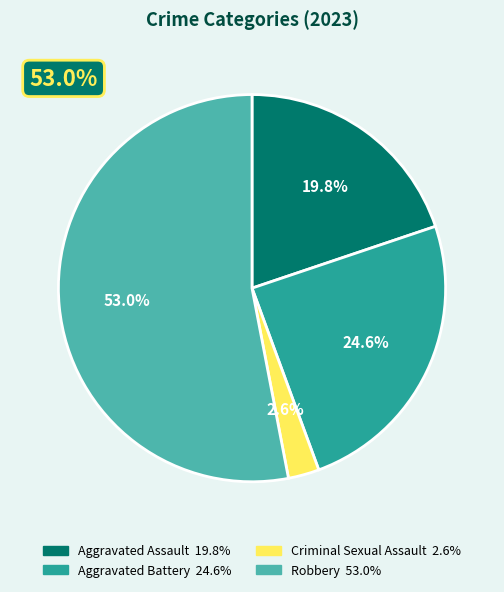

Is there any slice that represents more than half of the pie?

Yes